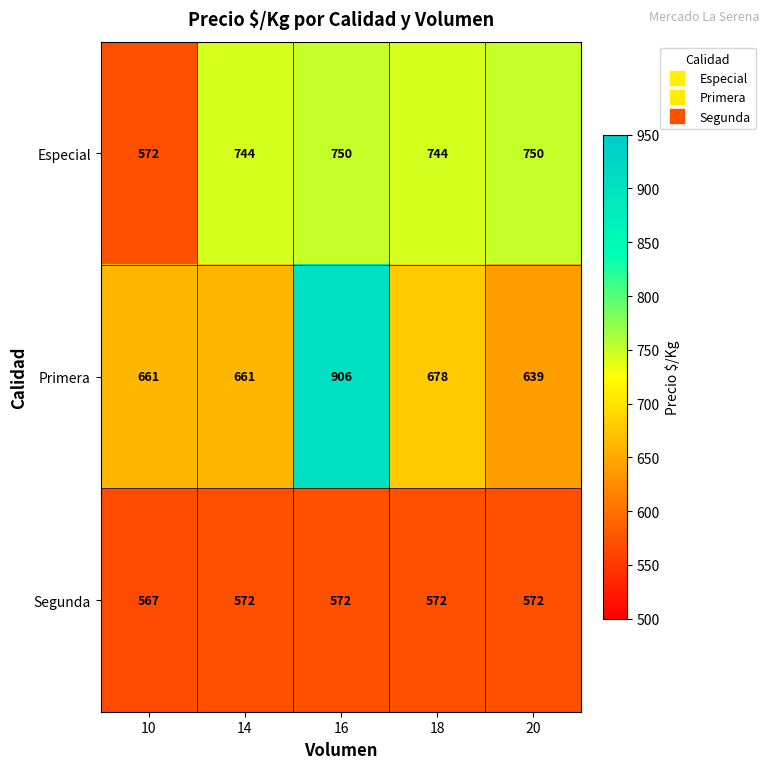

The value of Primera at 20 is 387. True or false?

False